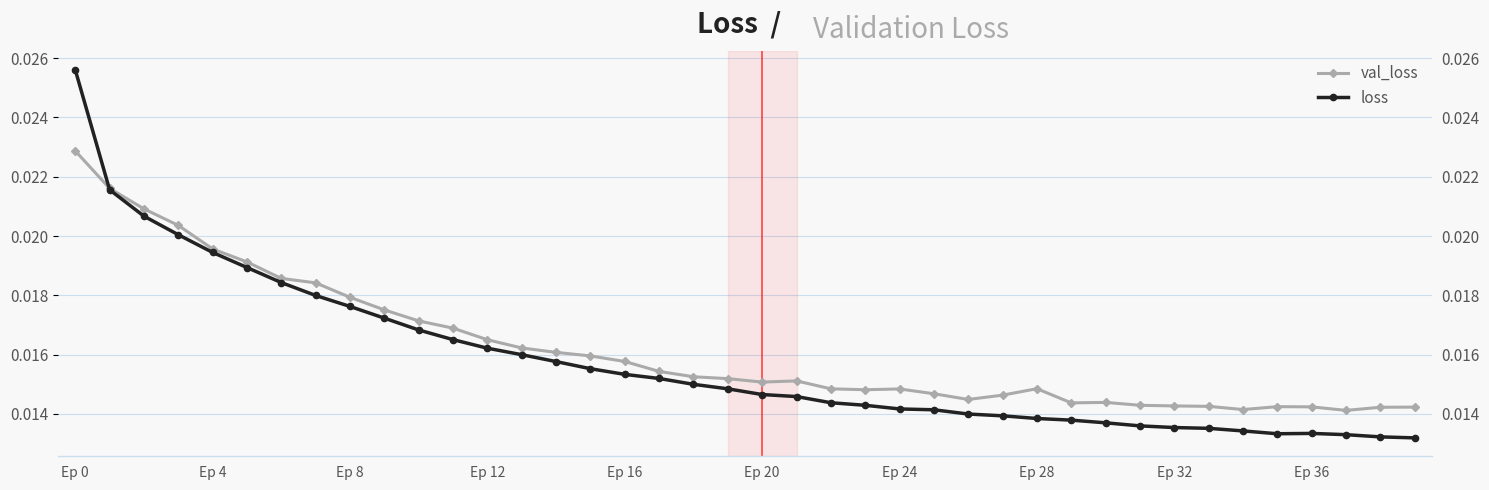

Count the number of categories in the chart.

40